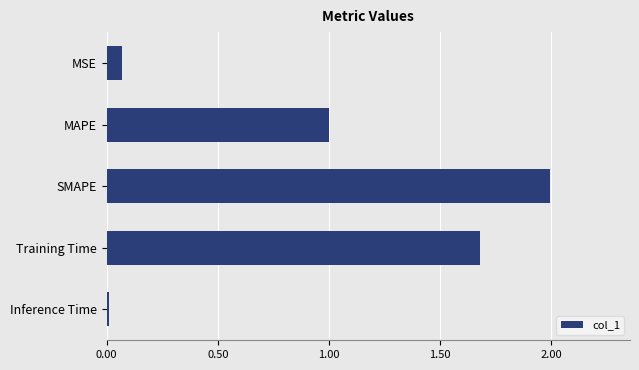

Are the bars grouped side by side (vs. stacked)?

No